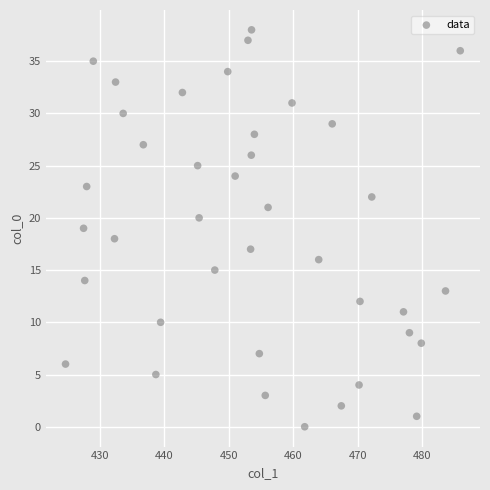

What is the range of Y values (max minus min)?

38